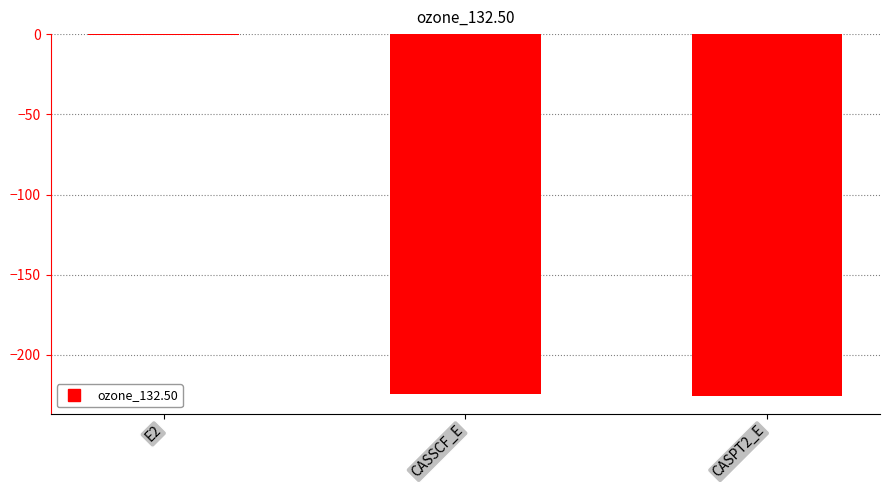

What is the sum of the values at CASPT2_E and E2?

-226.0